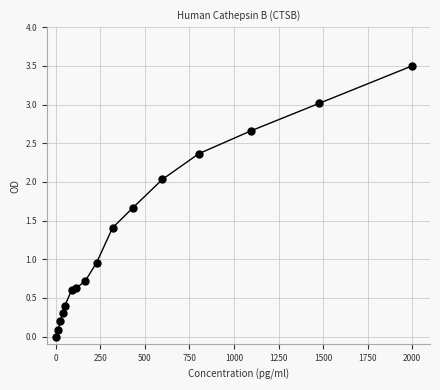

What is the range of Y values (max minus min)?

3.5